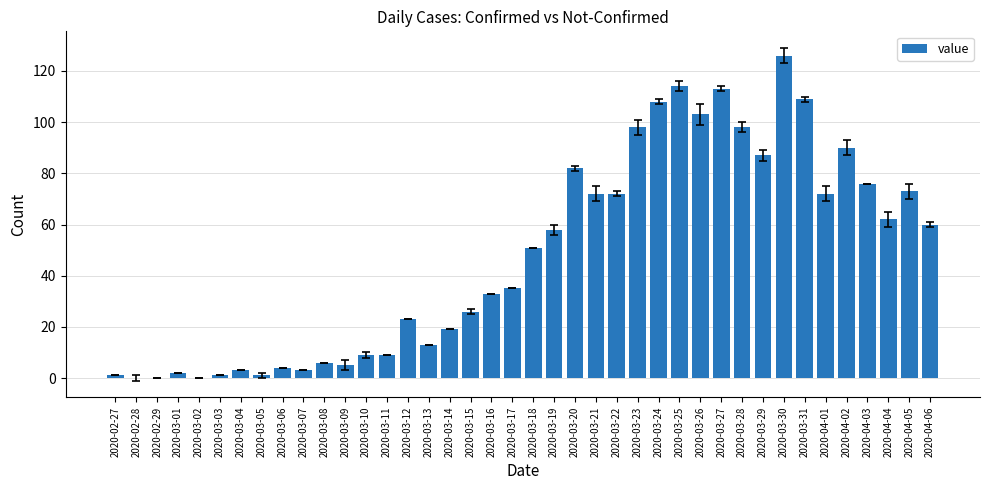

True or false: the data shows 51 at 2020-03-18.

True